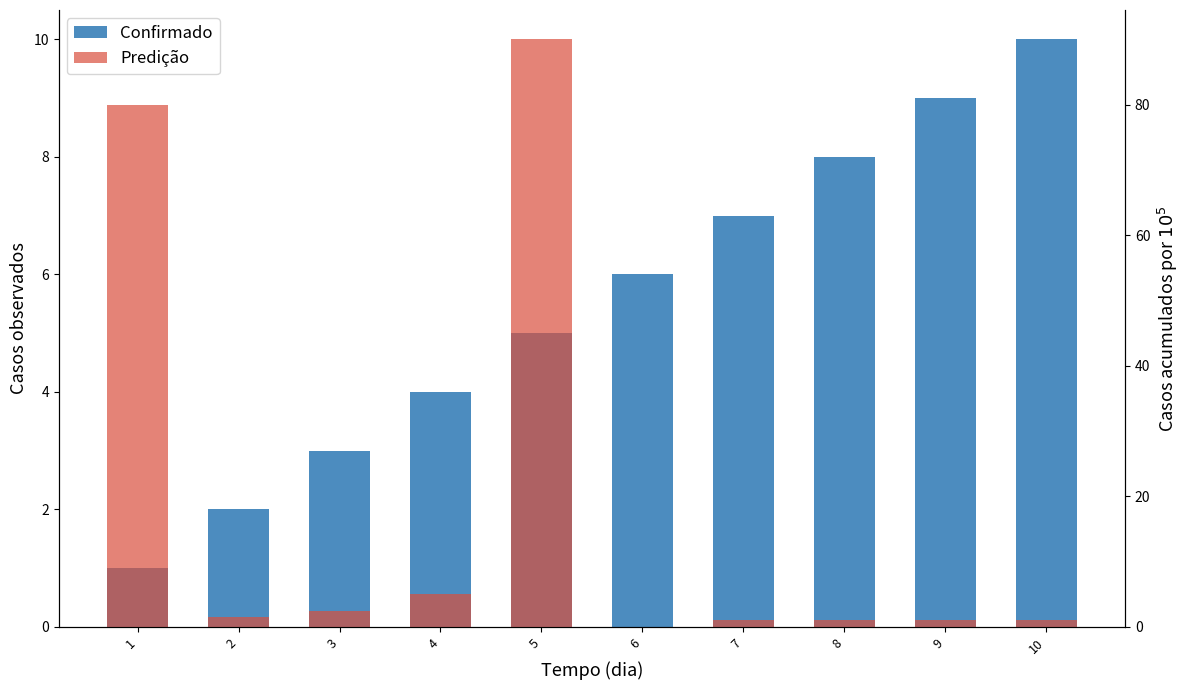

What is the spread (max minus min) of values at 10?

9.0